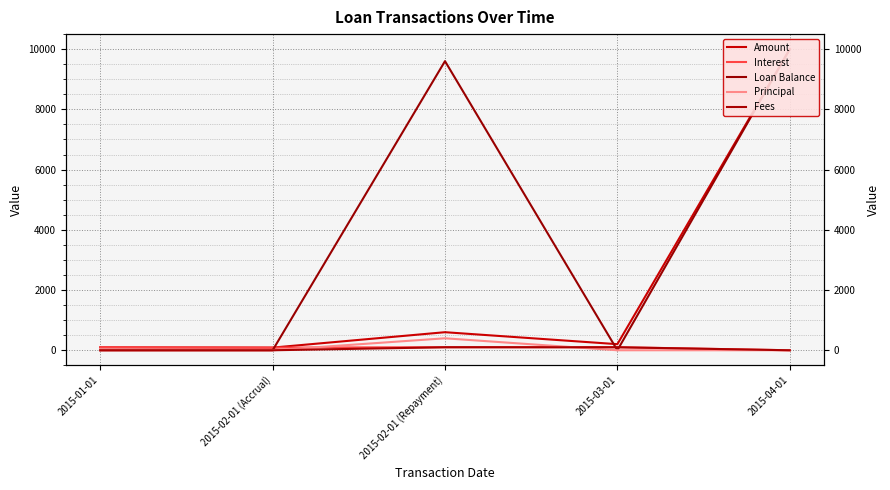

What is the sum of all Fees values?

200.0